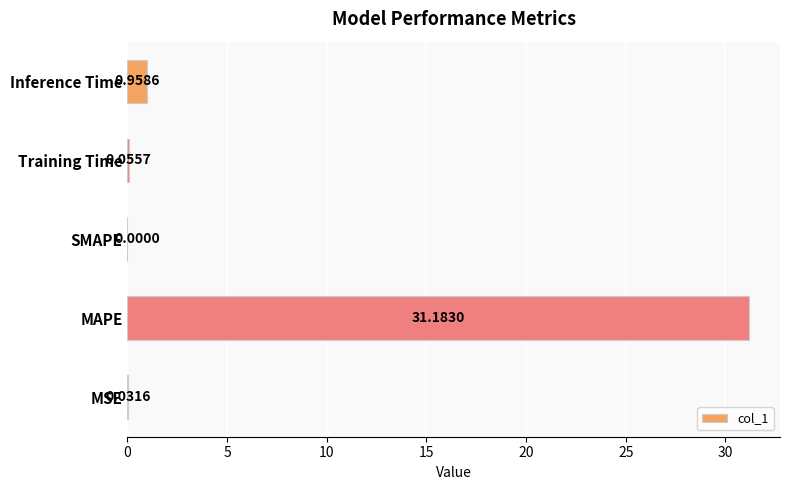

What is the sum of all values?

32.2